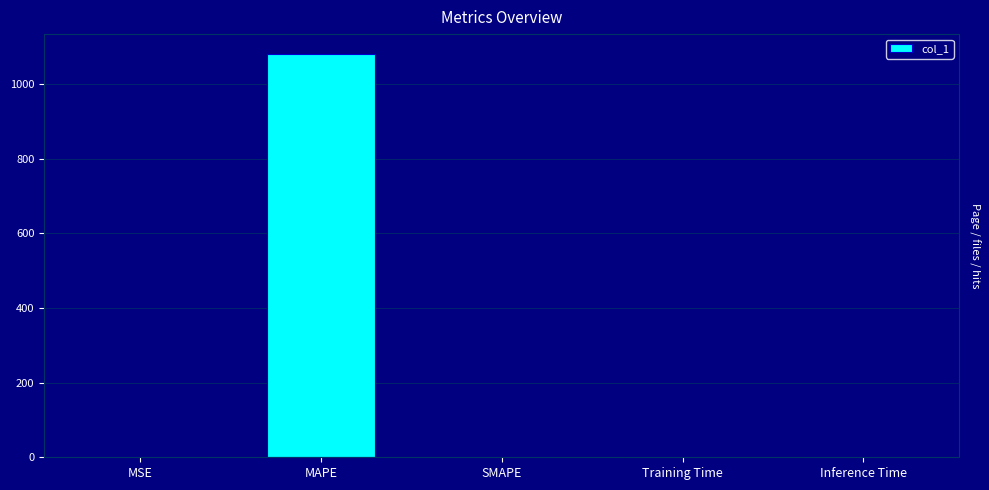

The value at MSE is 0.8. True or false?

True